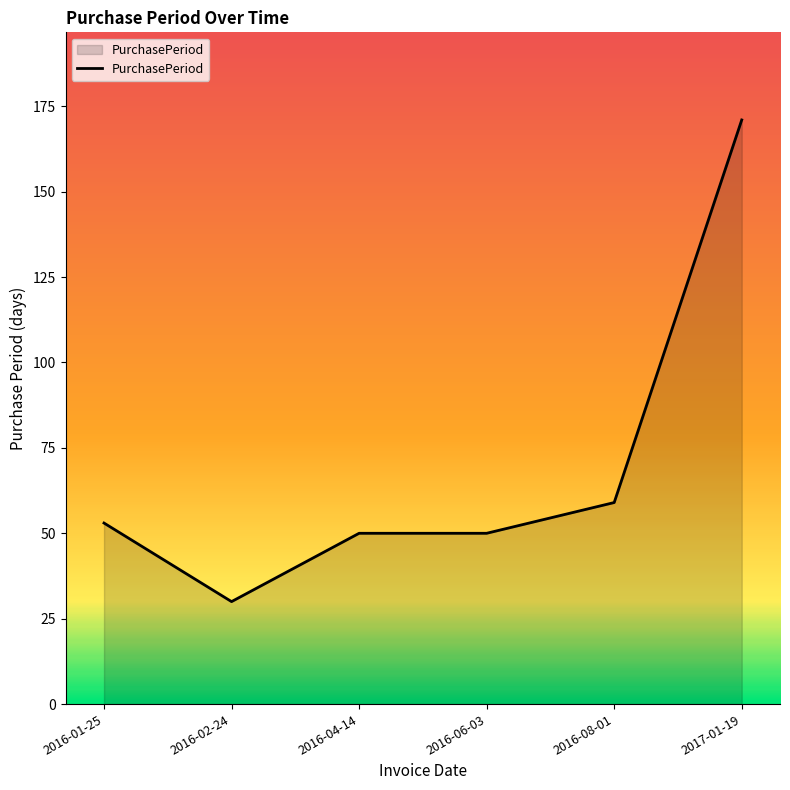

What is the average value?

69